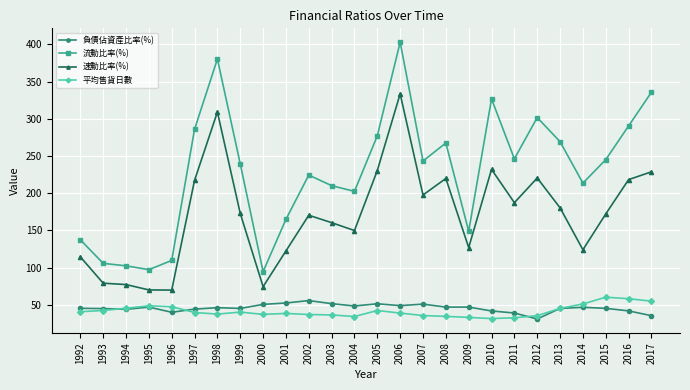

True or false: 流動比率(%) and 負債佔資產比率(%) cross at least once.

False